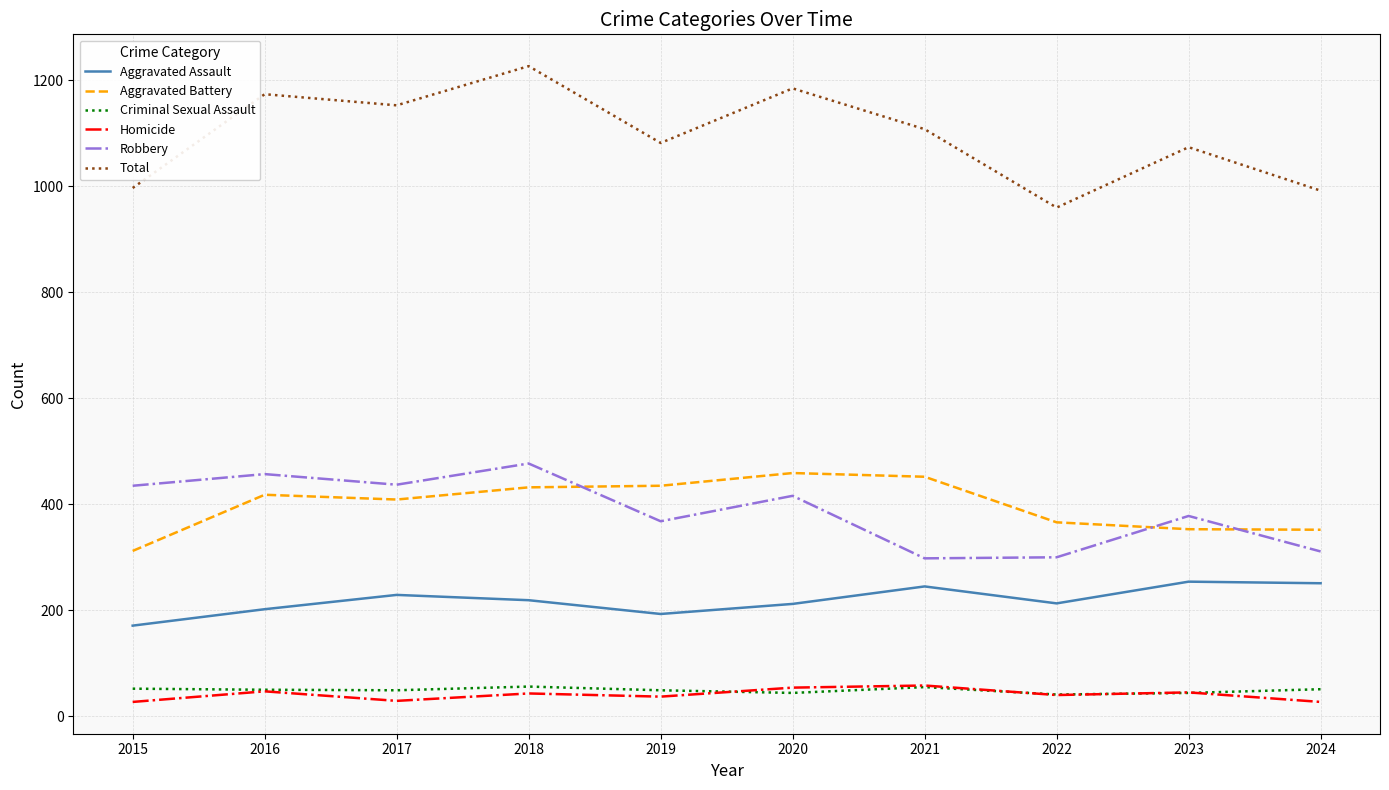

How many values in the Total series are below 1108?

5